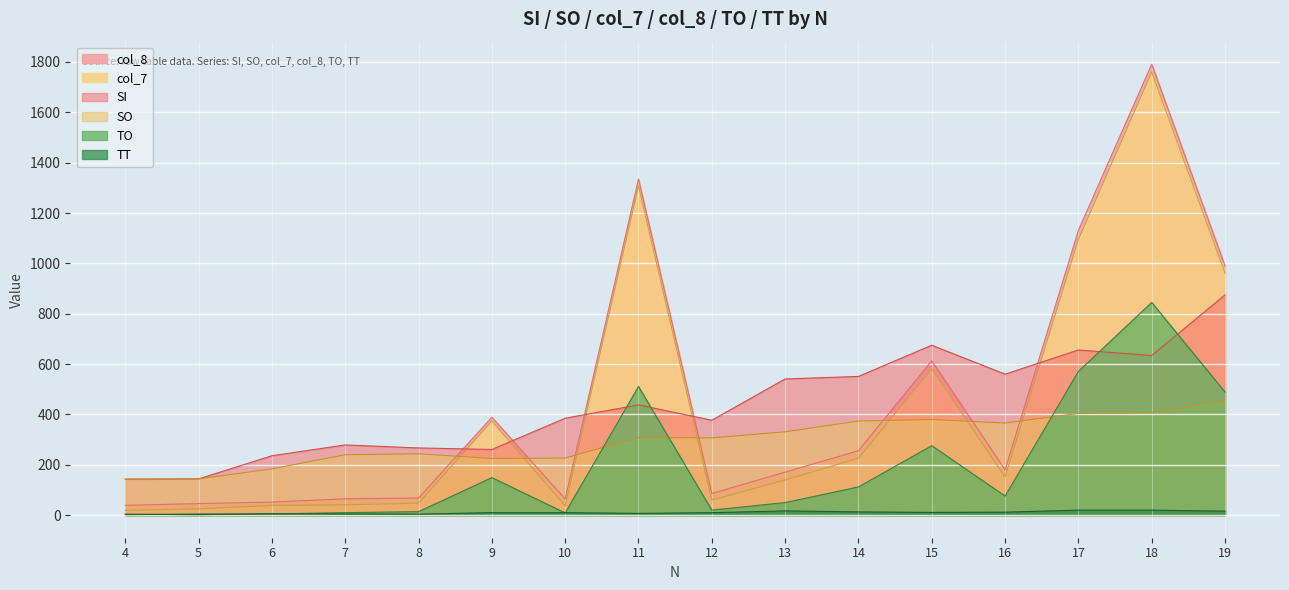

What is the difference between the highest and lowest values at 15?

664